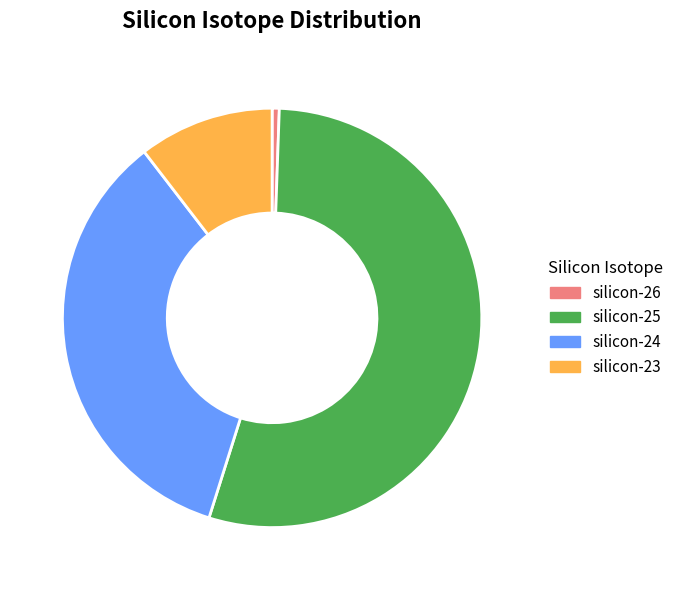

Which has a higher value, silicon-26 or silicon-25?

silicon-25